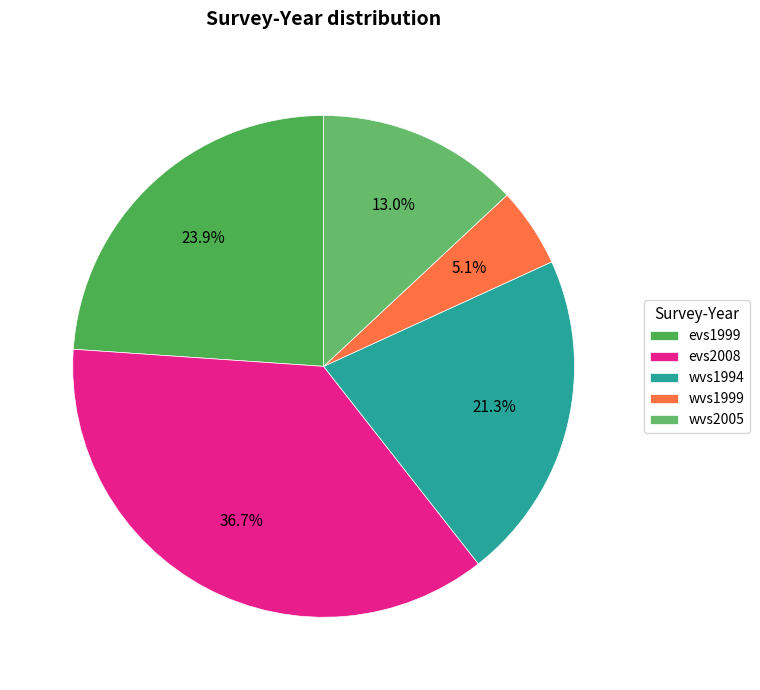

To the nearest percent, what is the difference between the evs1999 and wvs2005 slice percentages?

11%